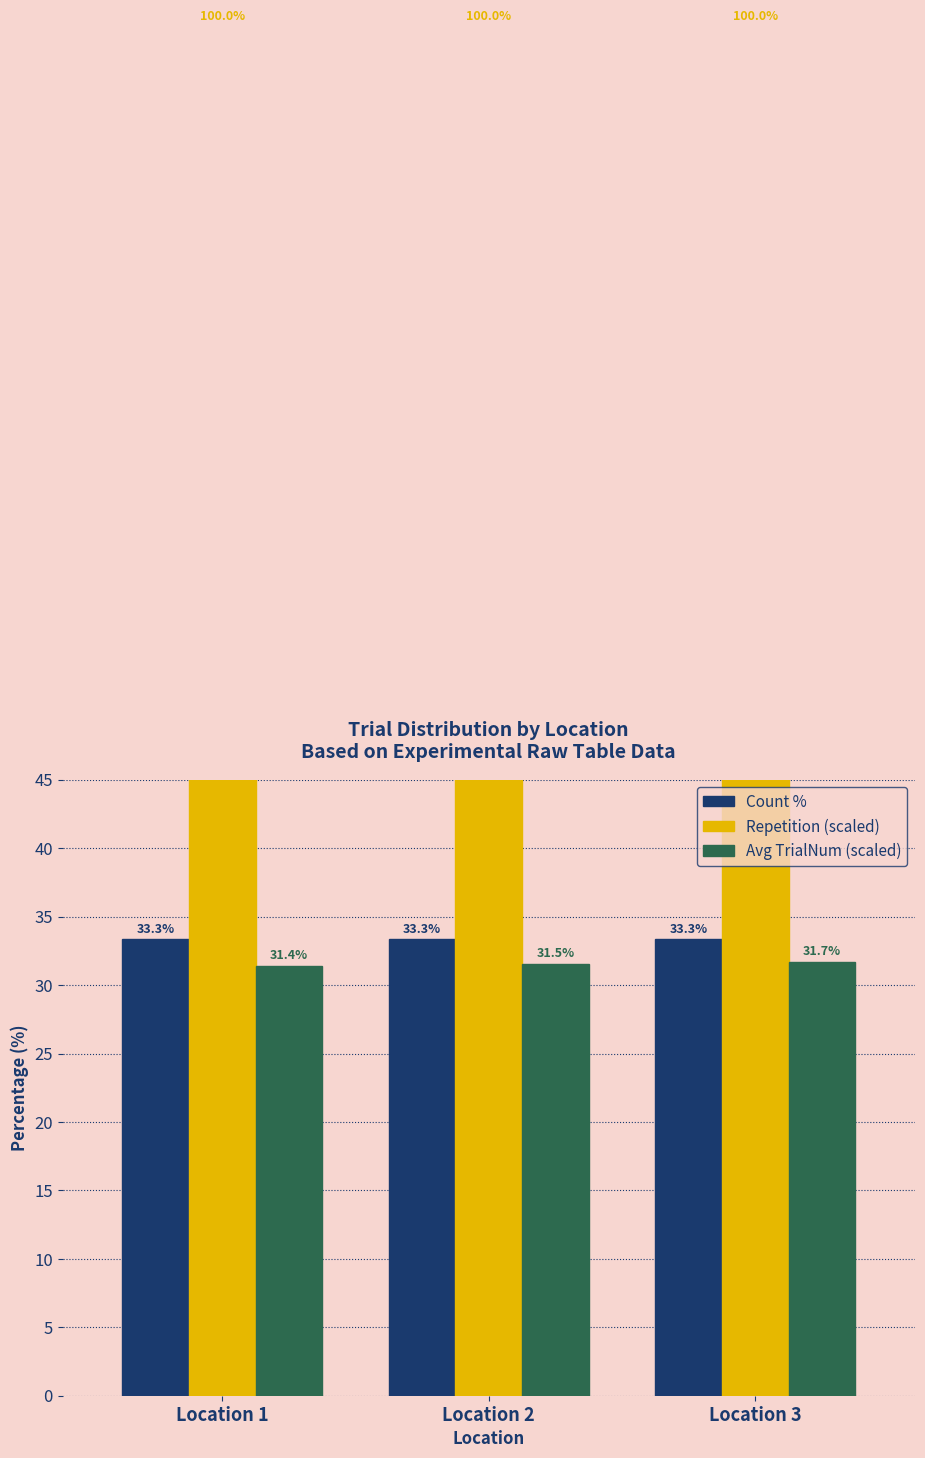

The Count % series shows 33.3 at Location 1. True or false?

True